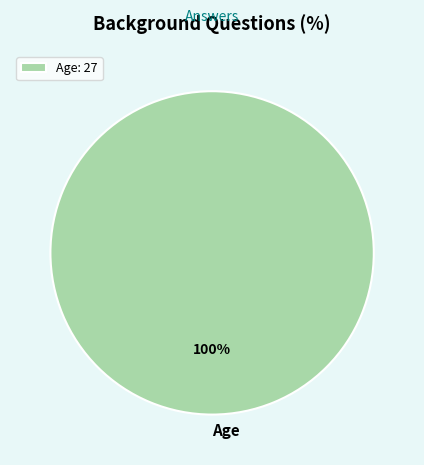

Which slice represents more than half of the pie?

Age: 27